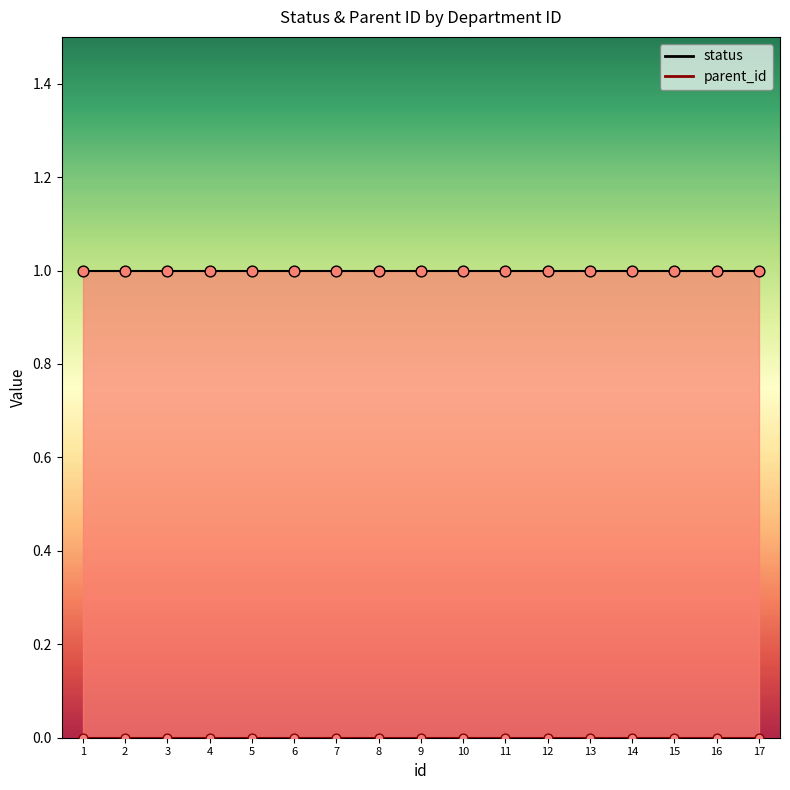

What are all the series names shown in the legend?

status, parent_id